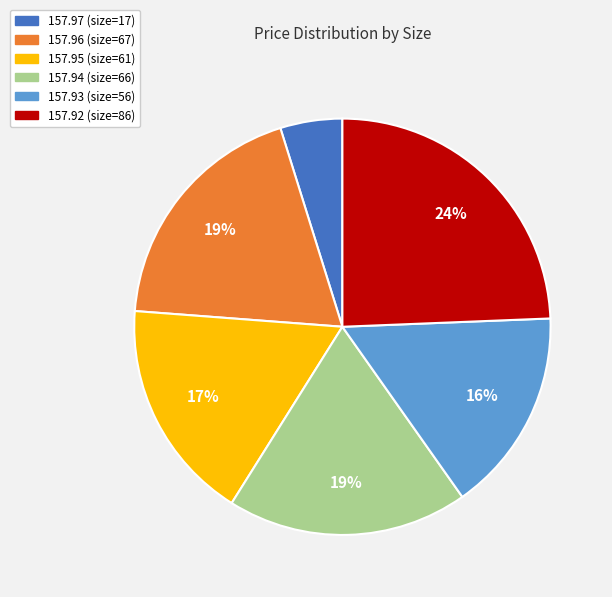

What percentage is the 157.95 slice, to the nearest percent?

17%